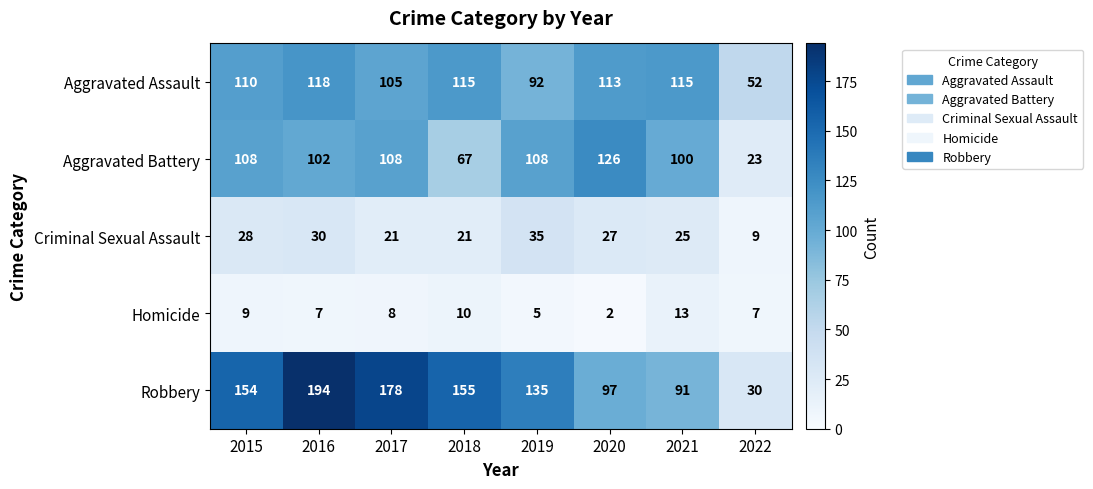

How many categories are shown in the chart?

8